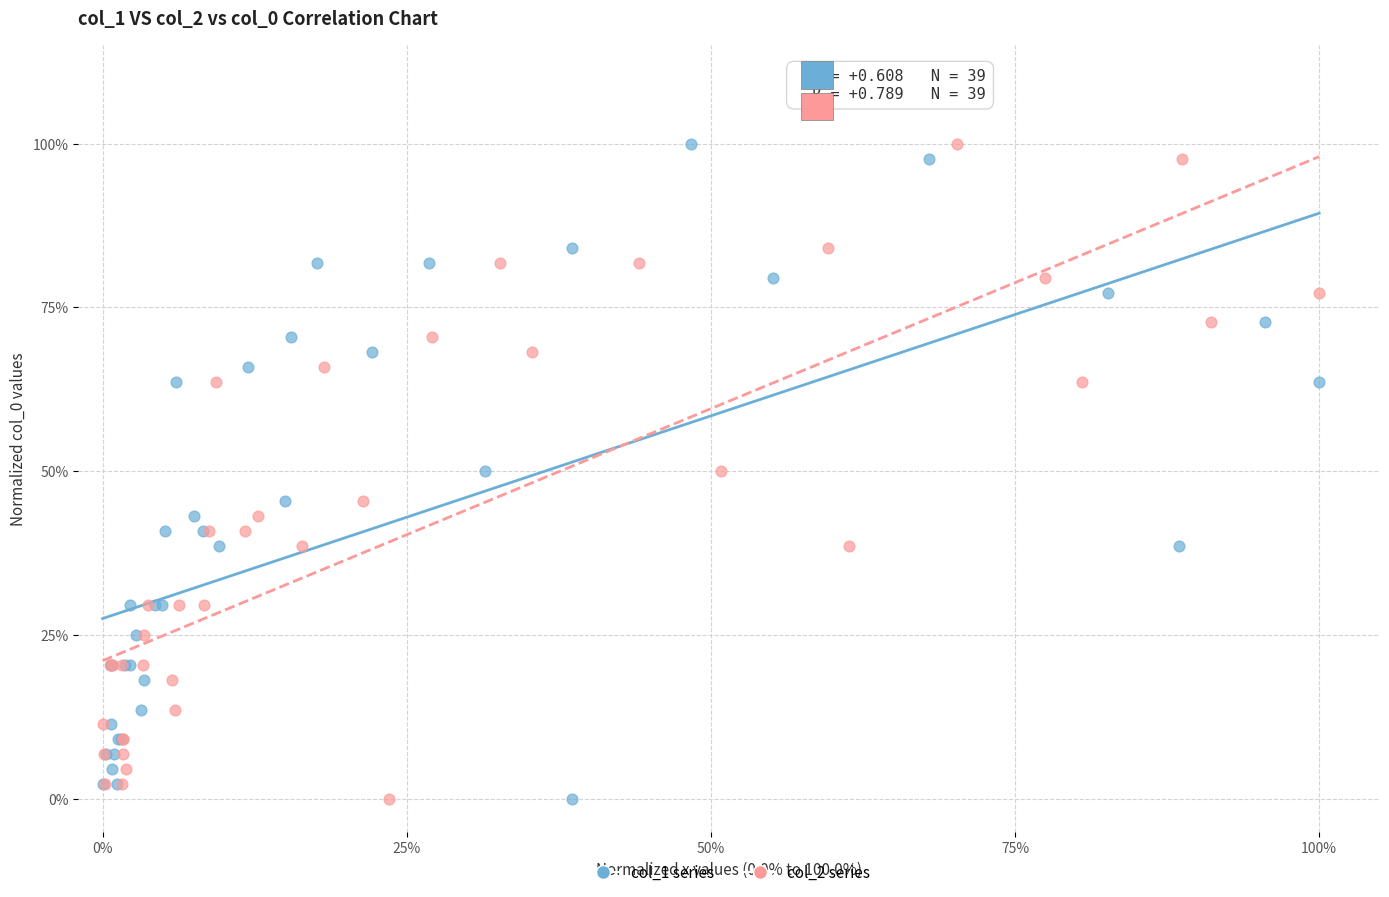

What are all the series names shown in the legend?

col_1 series, col_2 series